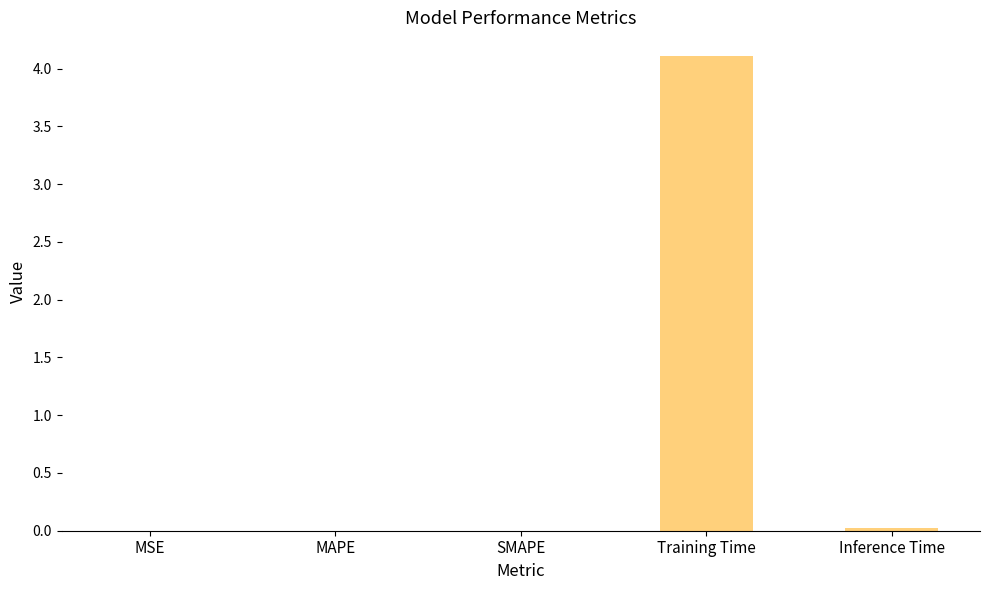

What is the greatest value displayed?

4.1